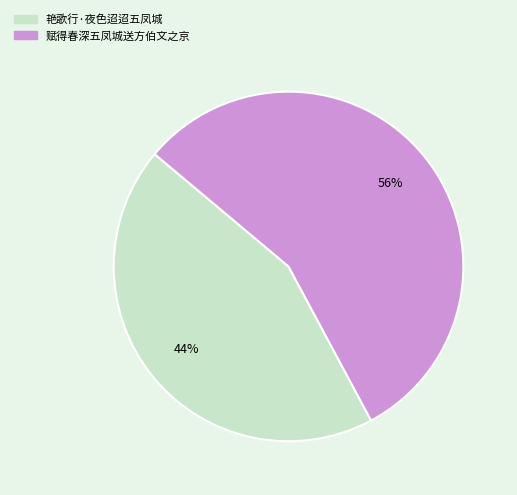

Combined, do 赋得春深五凤城送方伯文之京 and 艳歌行·夜色迢迢五凤城 account for over 50%?

Yes